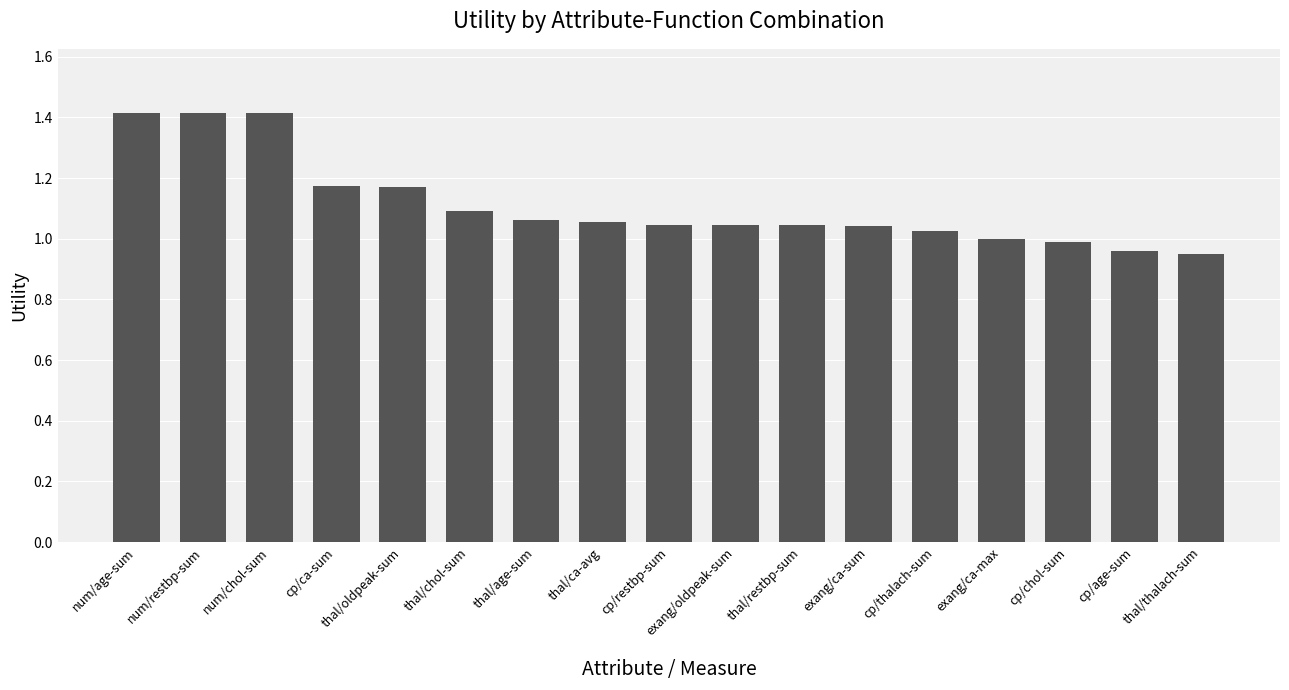

What is the value of the 1st bar from the left?

1.4